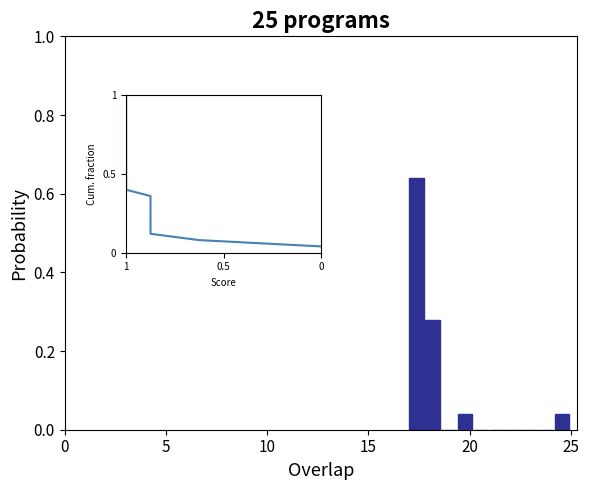

Read against the x-axis, roughly where is the centre of the tallest bar?

17.5